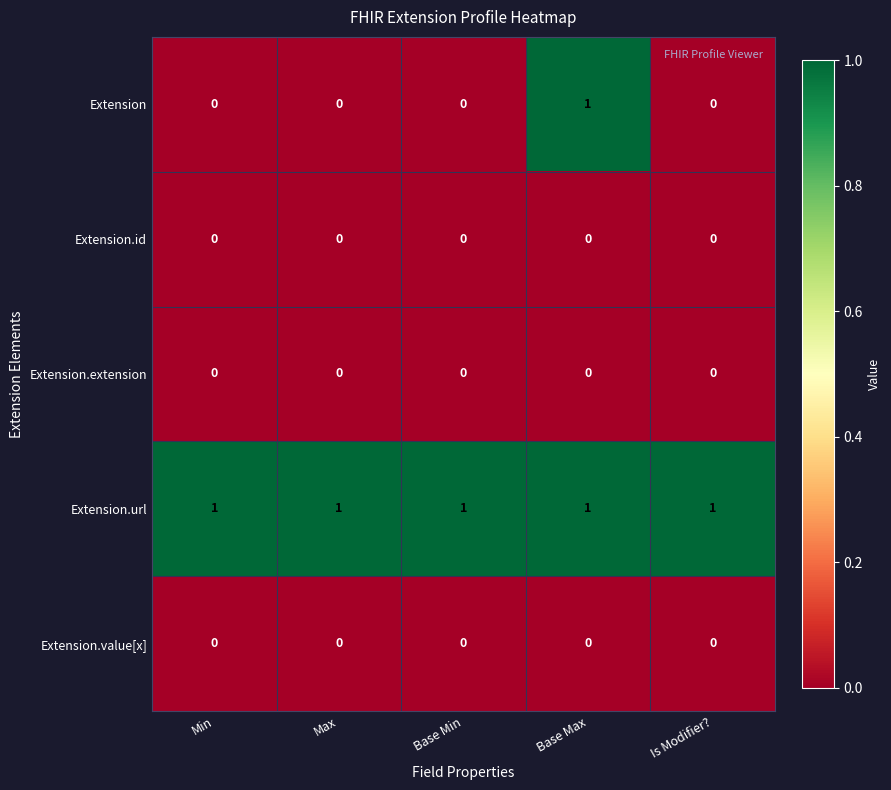

Reading left to right, transcribe all the data shown in this chart.

Extension: 0	0	0	1	0
Extension.id: 0	0	0	0	0
Extension.extension: 0	0	0	0	0
Extension.url: 1	1	1	1	1
Extension.value[x]: 0	0	0	0	0